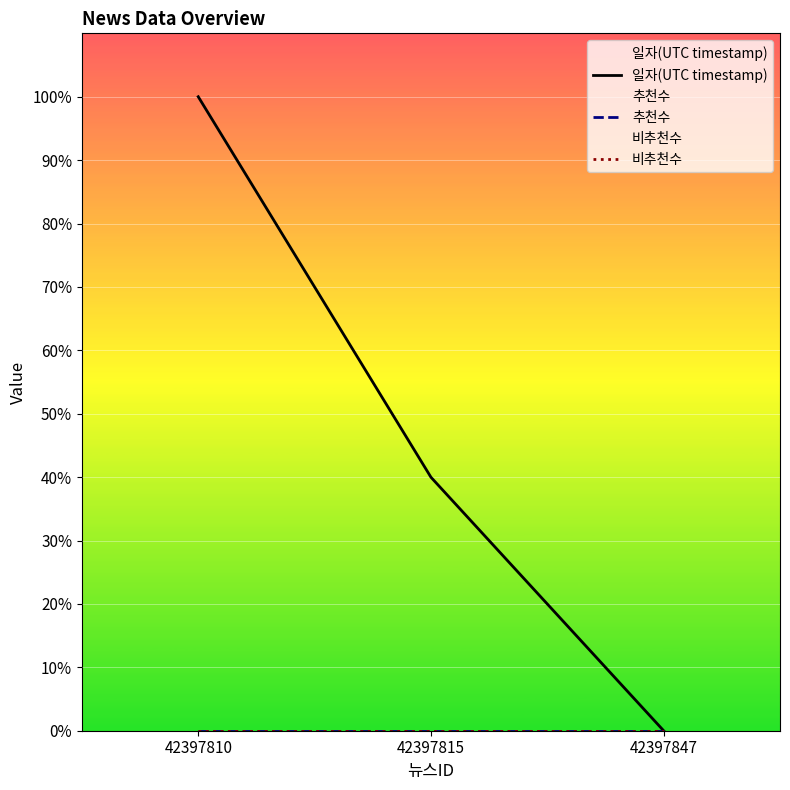

Is this an area chart (filled region under the line)?

No